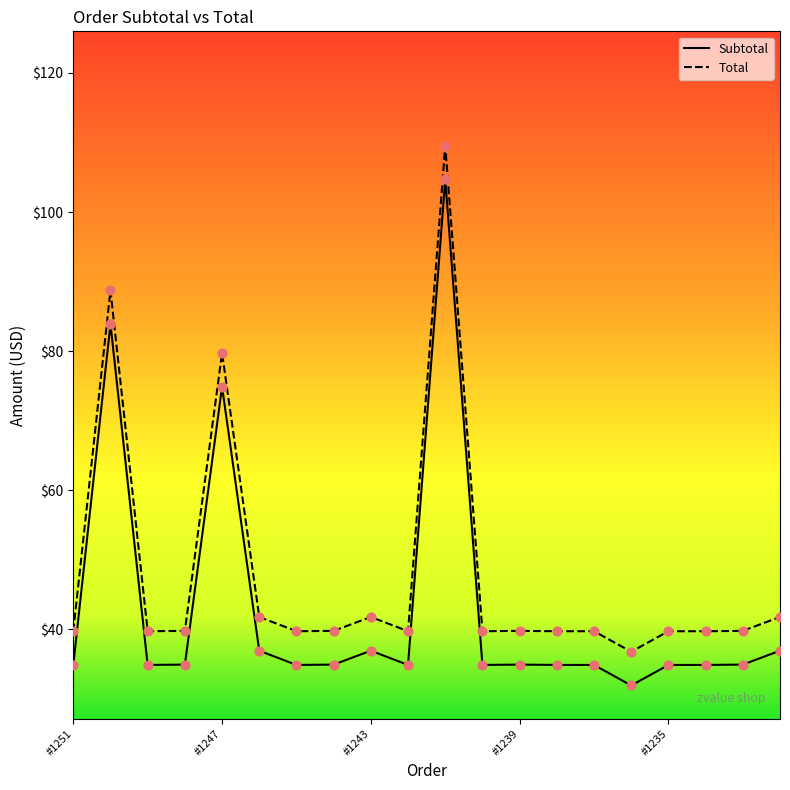

Which series reaches the minimum Y coordinate?

Subtotal